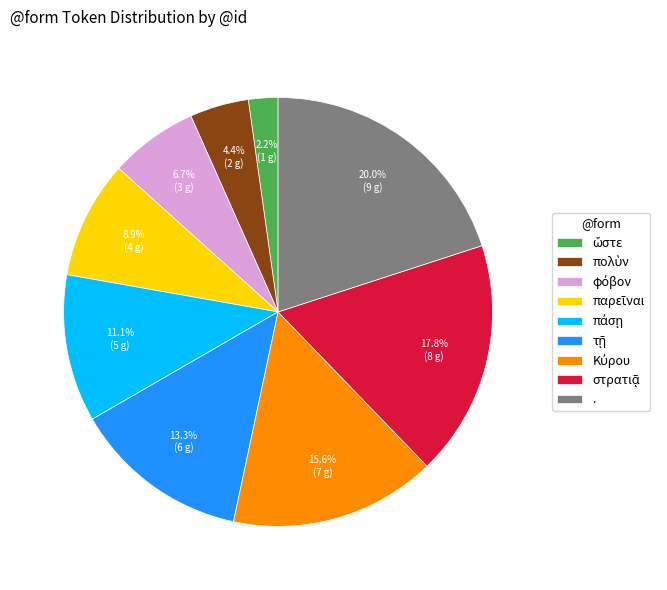

What is the largest slice in the pie chart?

.